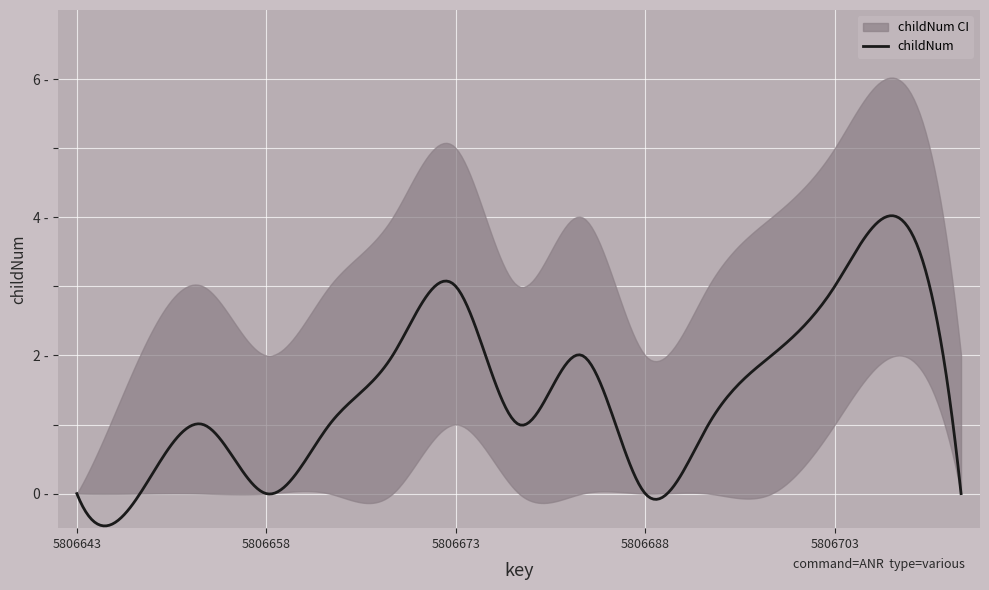

True or false: childNum_upper has a value of 0 at 5806643.

True